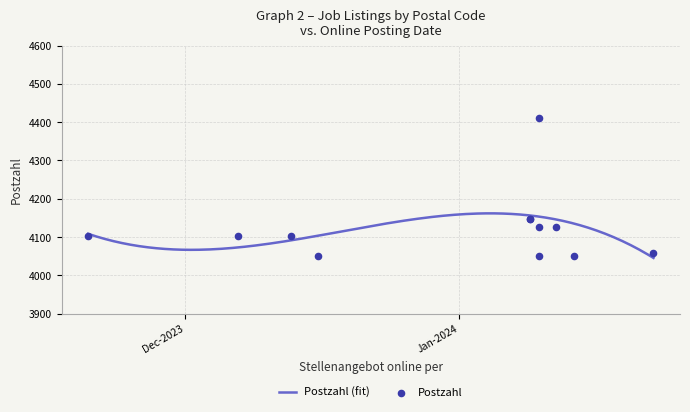

What is the ratio of the value at 13-12-2023 to the value at 12-01-2024?

1.0